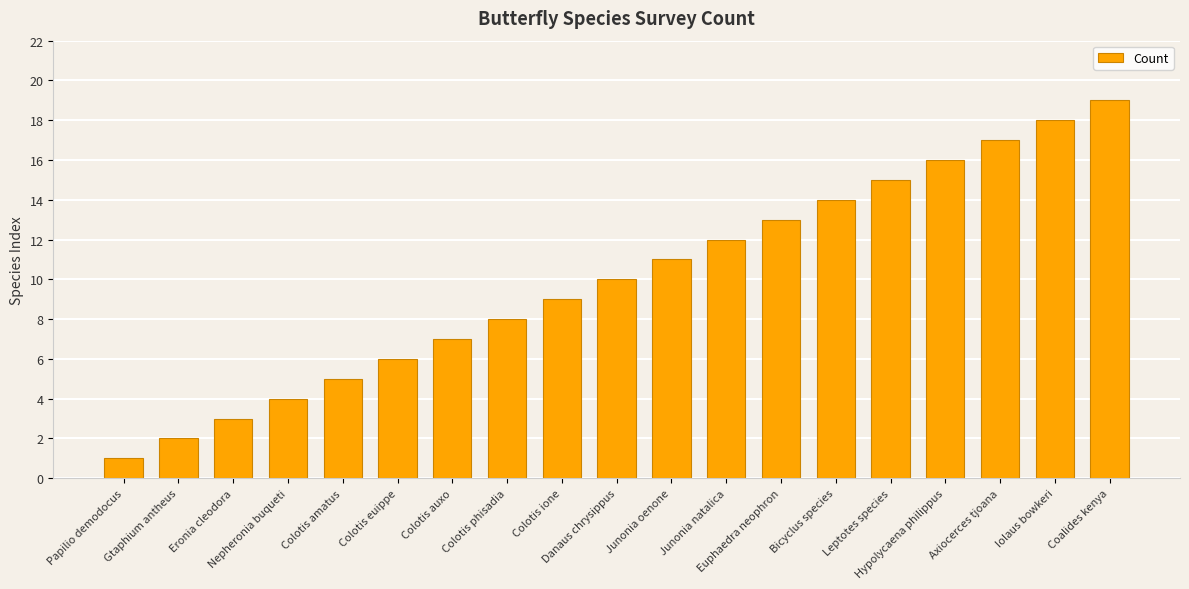

What is the difference between the maximum and second lowest values?

17